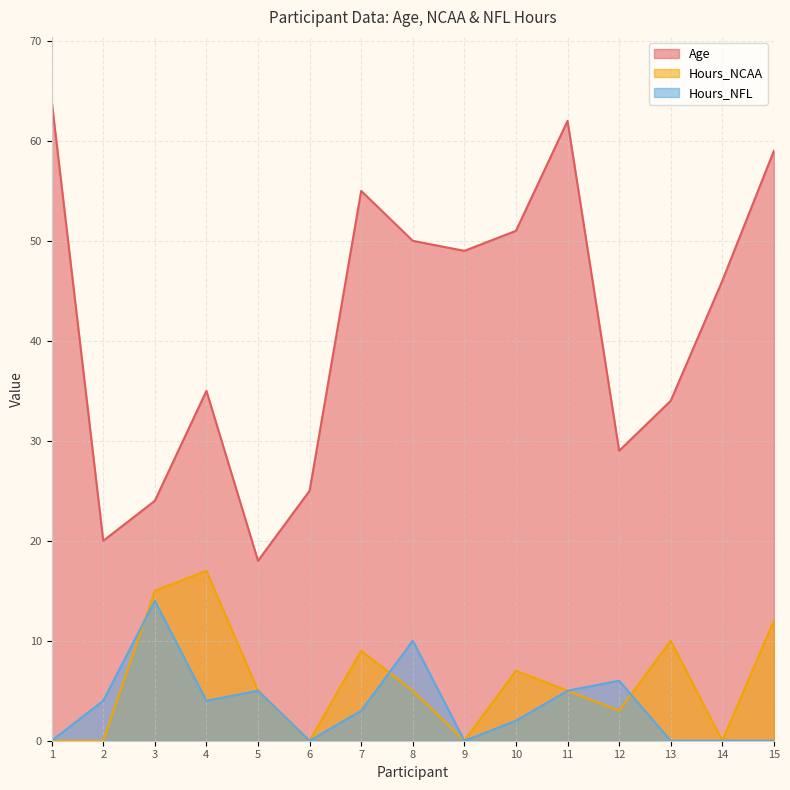

Which category has the highest value across all series?

1